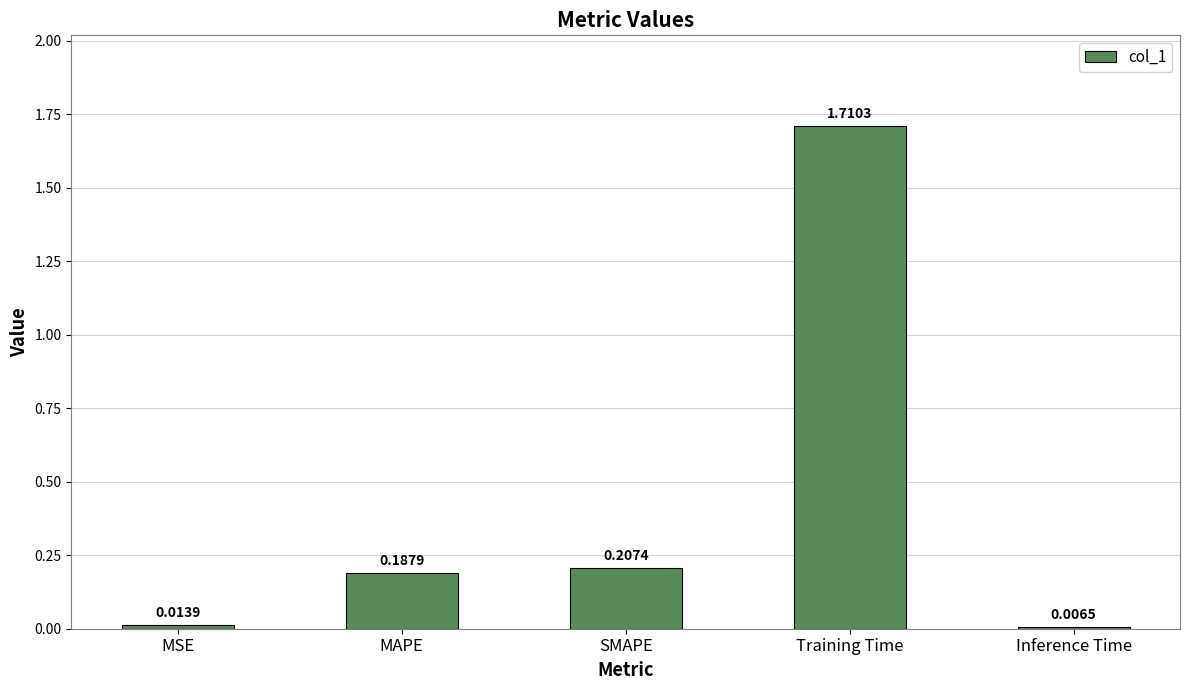

What position from the right is MAPE?

4